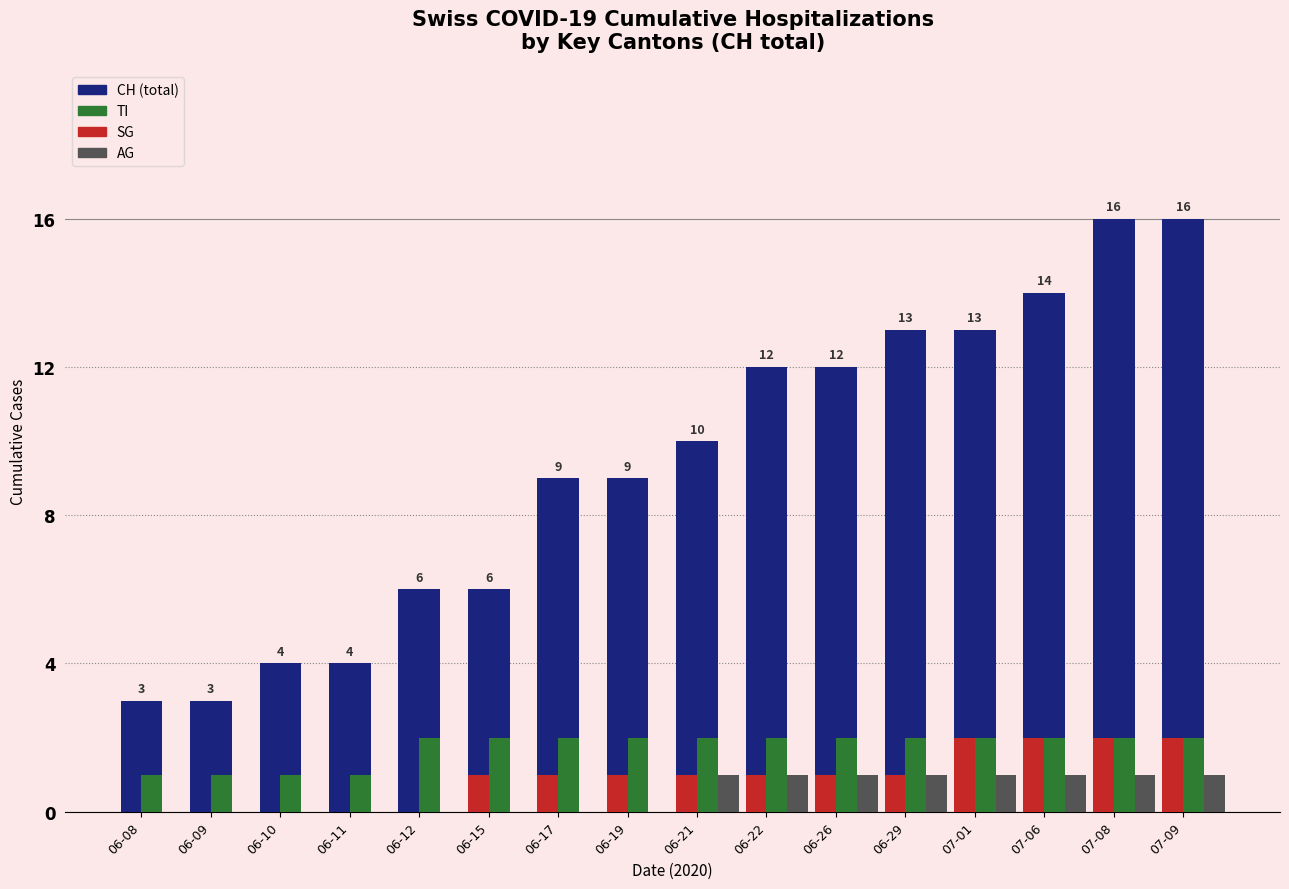

What is the total value across all series at 07-01?

18